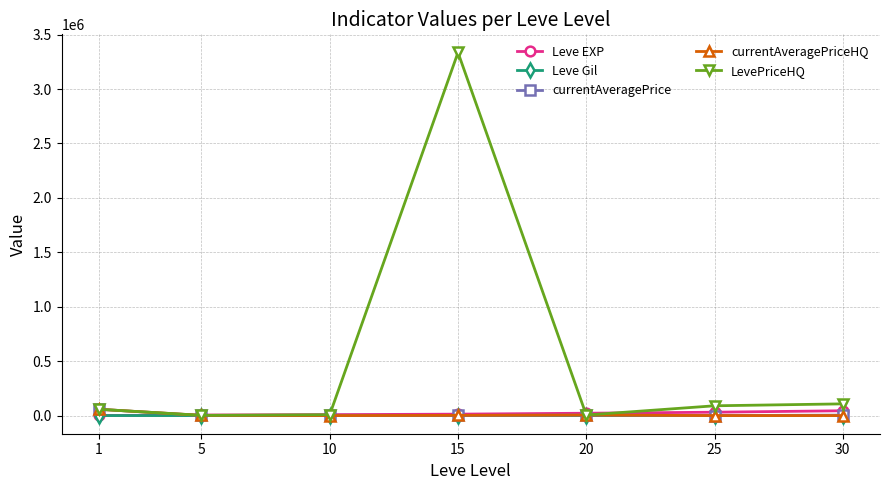

What is the difference between the maximum and second lowest values in the LevePriceHQ series?

3330816.8